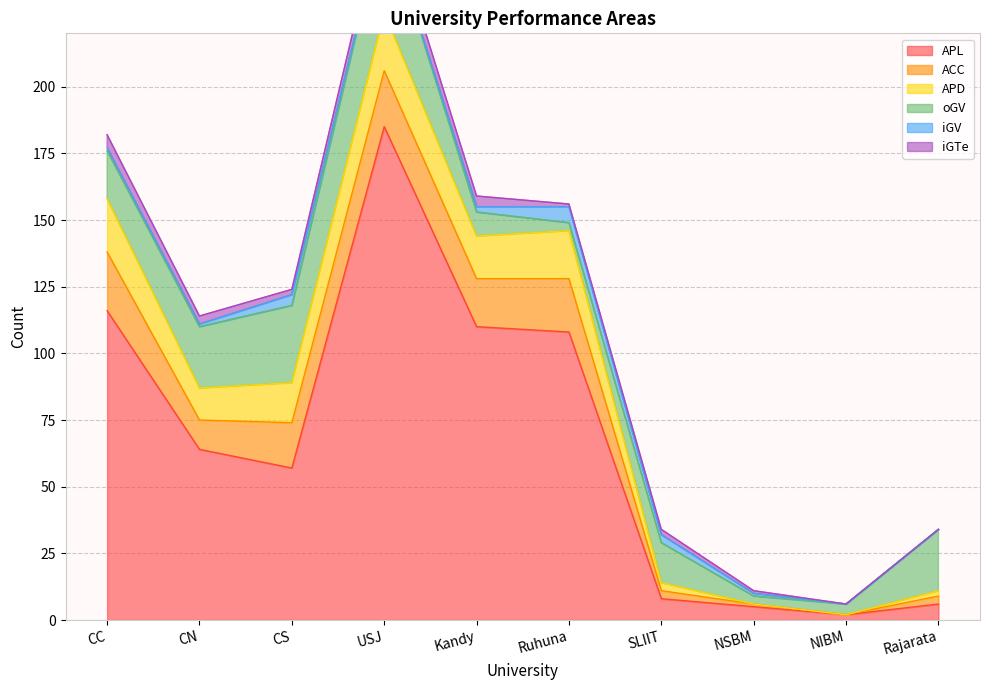

What is the label of the 10th point from the right?

CC